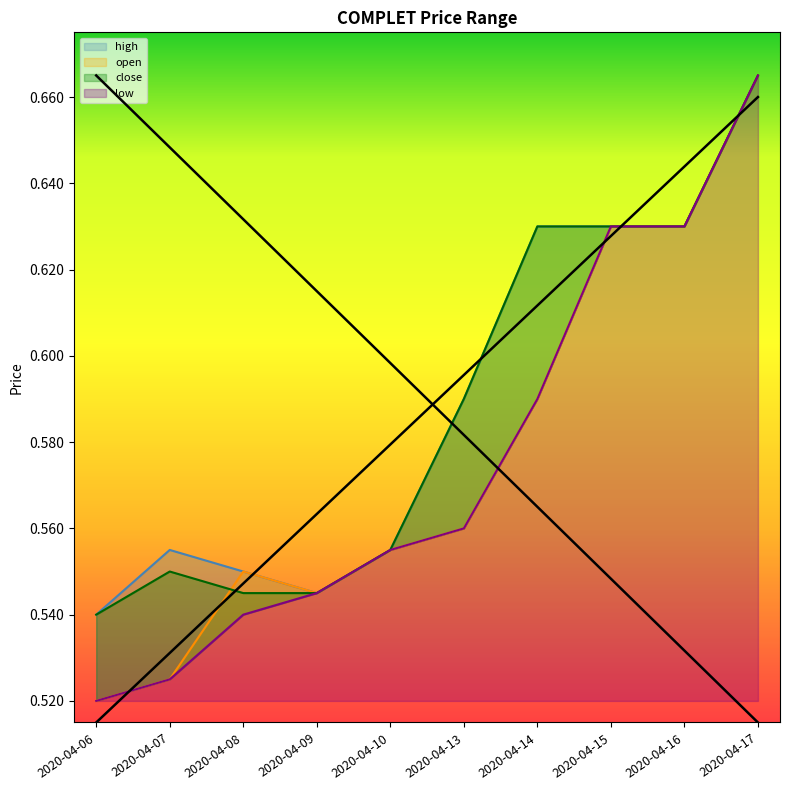

The low series shows 0.8 at 2020-04-10. True or false?

False